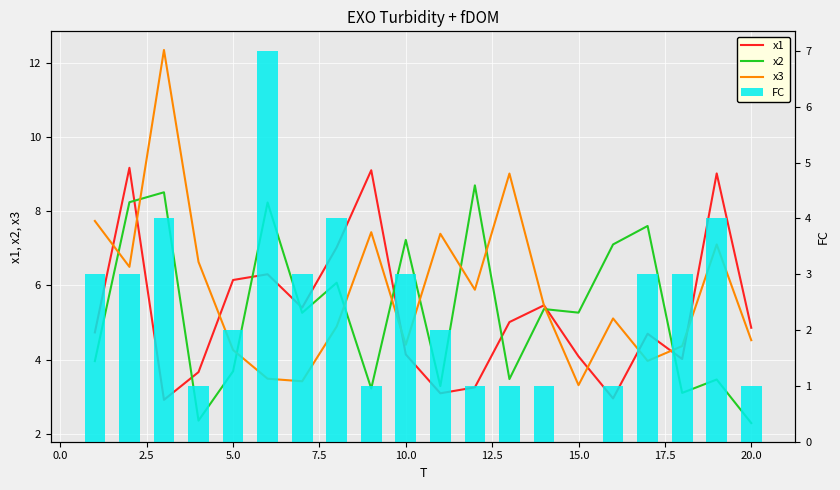

Rank the series by their maximum value, from highest to lowest.

x3, x1, x2, FC